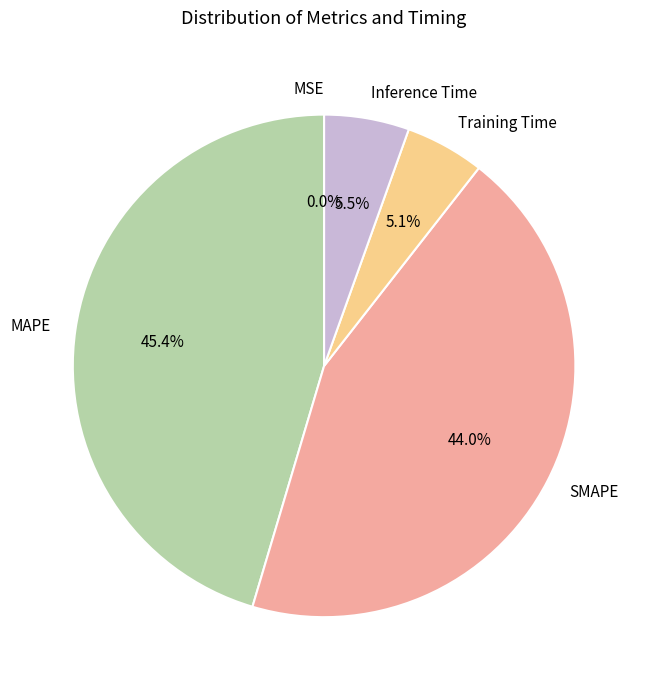

What is the total percentage of Inference Time and SMAPE?

49.5%